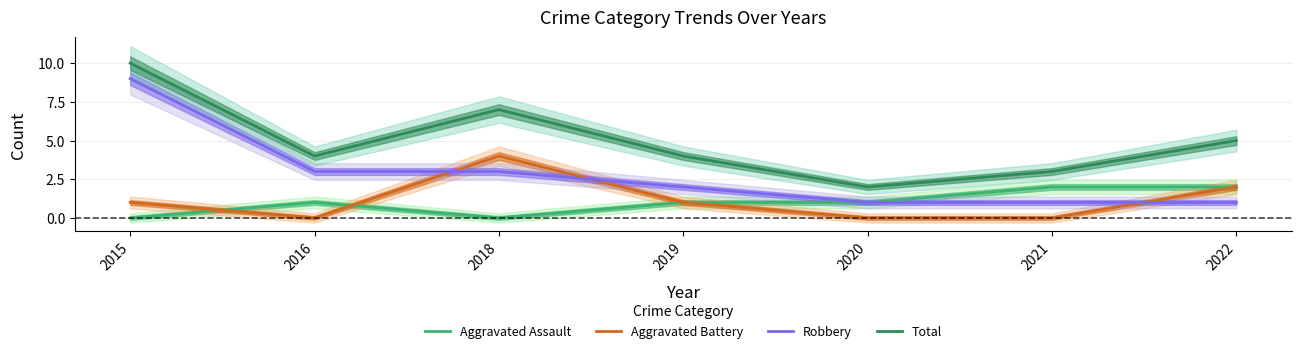

Between 2022 and 2019, which is larger?

2022